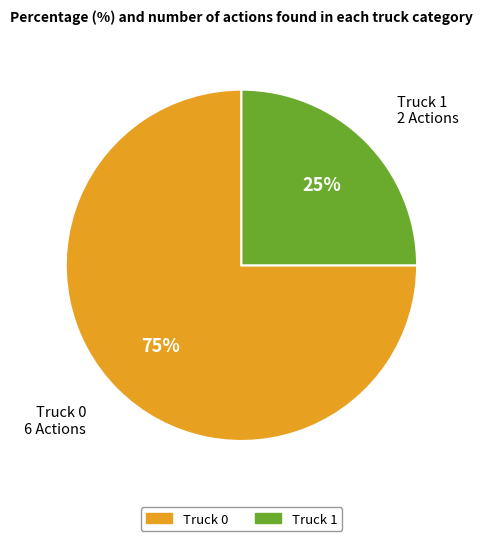

Rank the categories by value from highest to lowest.

Truck 0, Truck 1